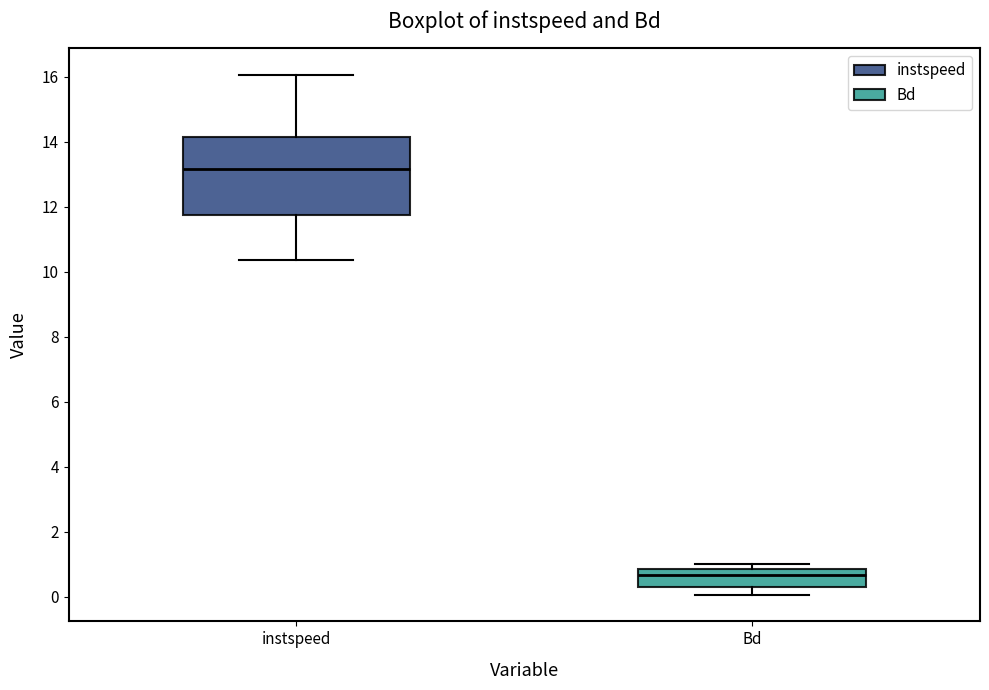

Reading left to right, read every box against the y-axis: the position of its median line, the range the box covers, and the ends of its whiskers. The values are not printed on the chart, so give them approximately, as read against the axis.

instspeed: median 13.2, box 11.8 to 14.2, whiskers 10.4 to 16.0
Bd: median 0.6, box 0.2 to 0.8, whiskers 0.0 to 1.0